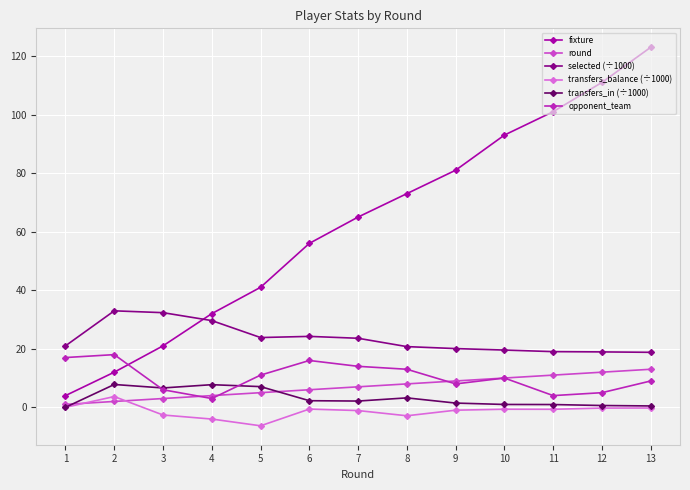

Is it true that opponent_team equals 21.0 at 8?

False